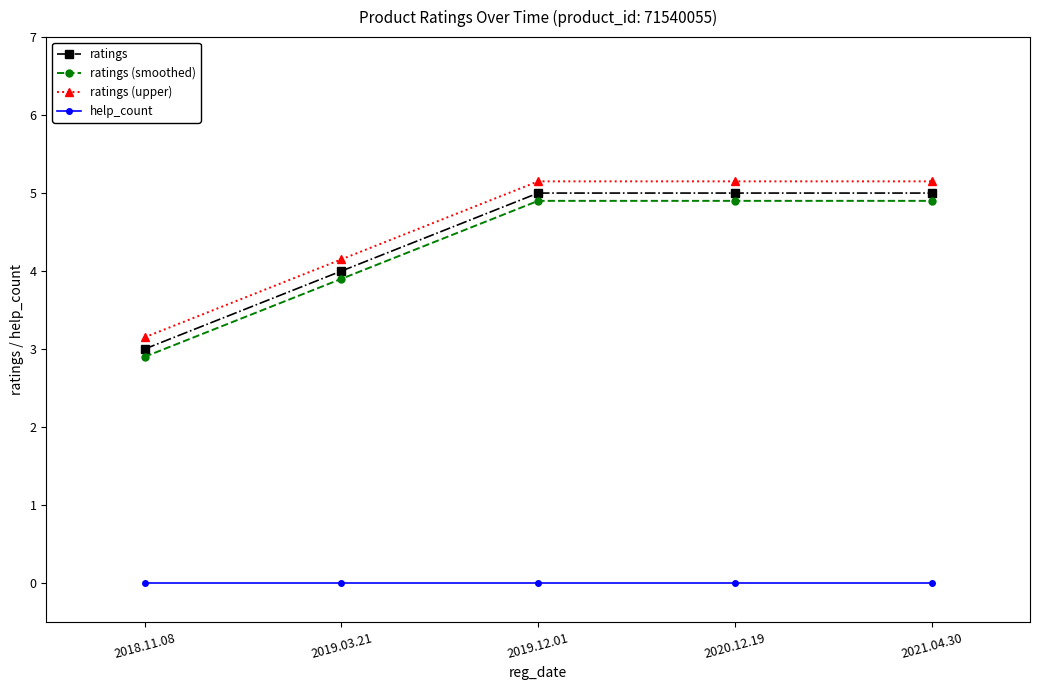

What is the label of the 2nd point from the left?

2019.03.21